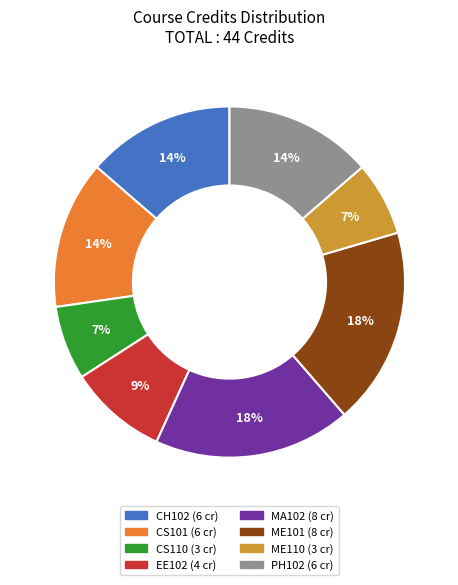

Is ME101 the majority of the pie?

No